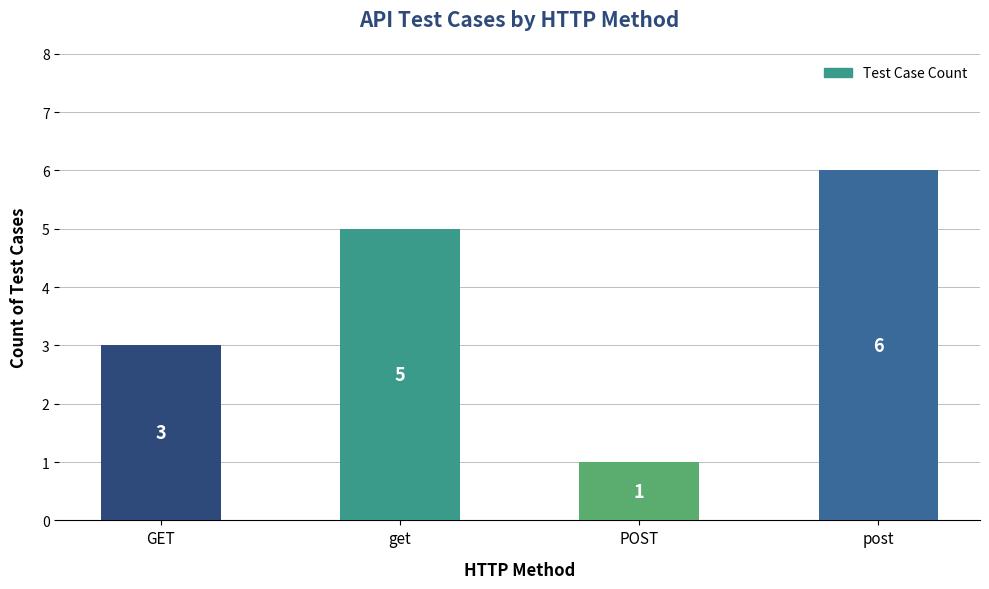

Reading left to right, what are all the values shown in this chart?

GET=3	get=5	POST=1	post=6